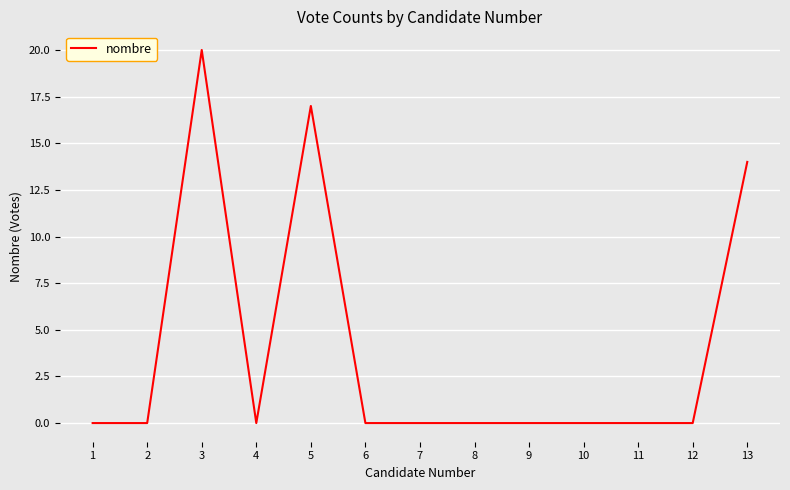

At which category does the data reach its first local peak?

3